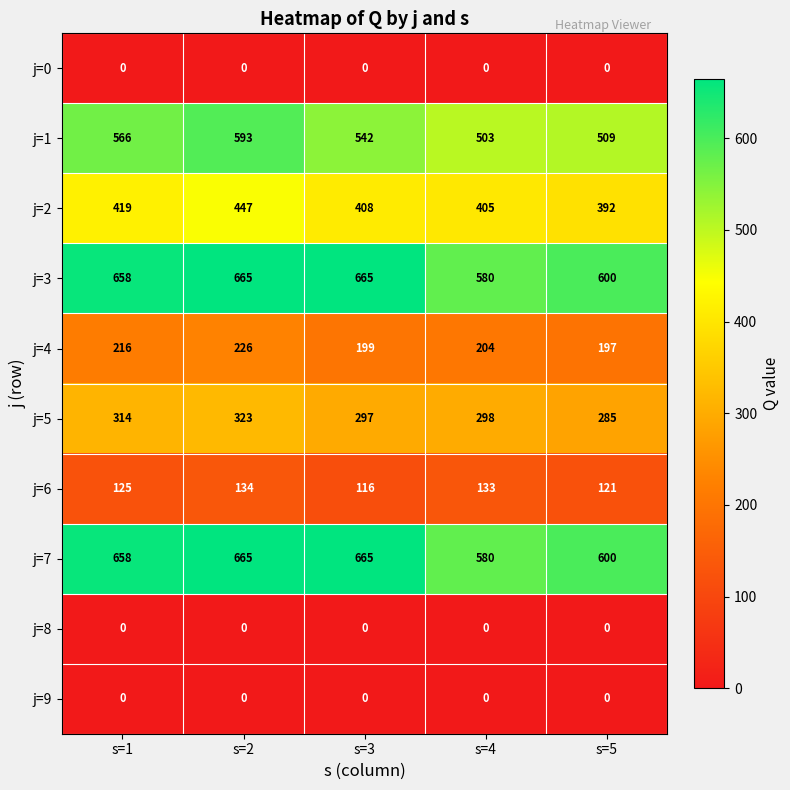

Rank the categories by j=2 value from highest to lowest.

s=2, s=1, s=3, s=4, s=5